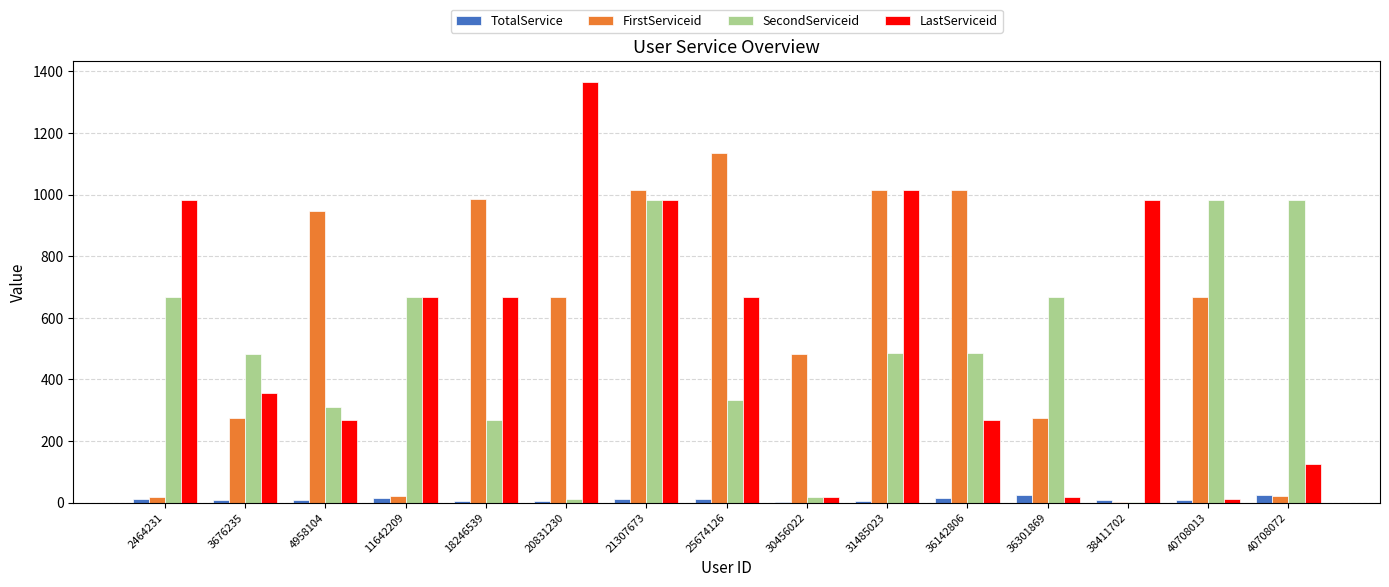

What is the sum of all SecondServiceid values?

7342